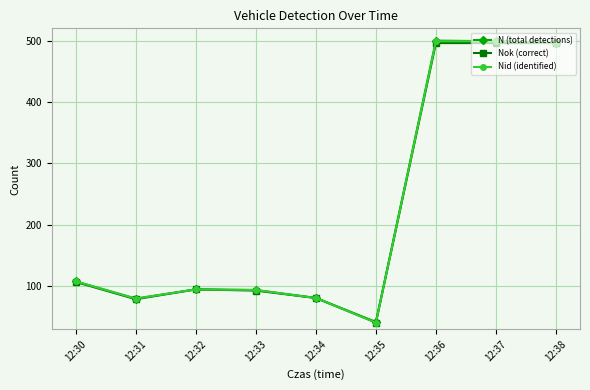

At how many categories does at least one series exceed 286?

3